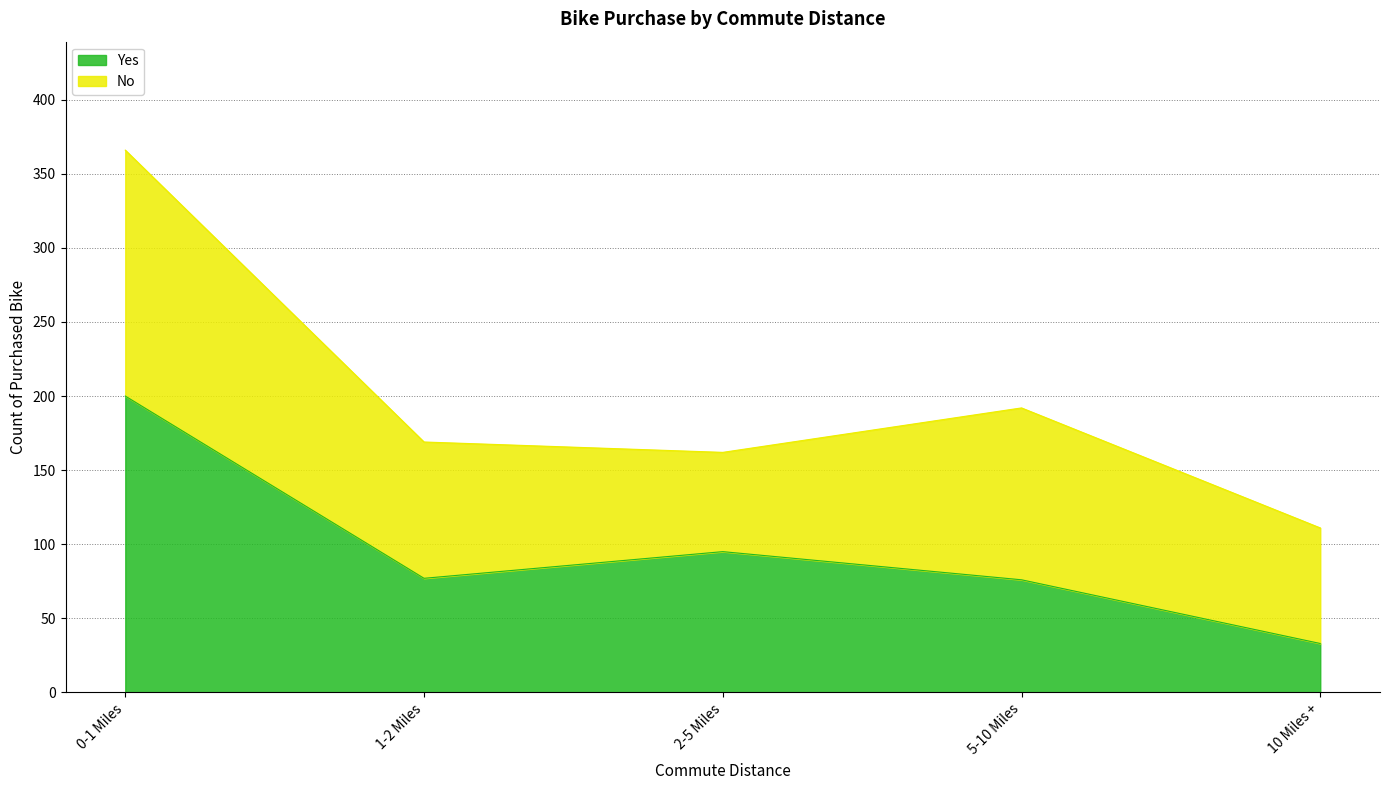

The value at 1-2 Miles is 77. True or false?

True